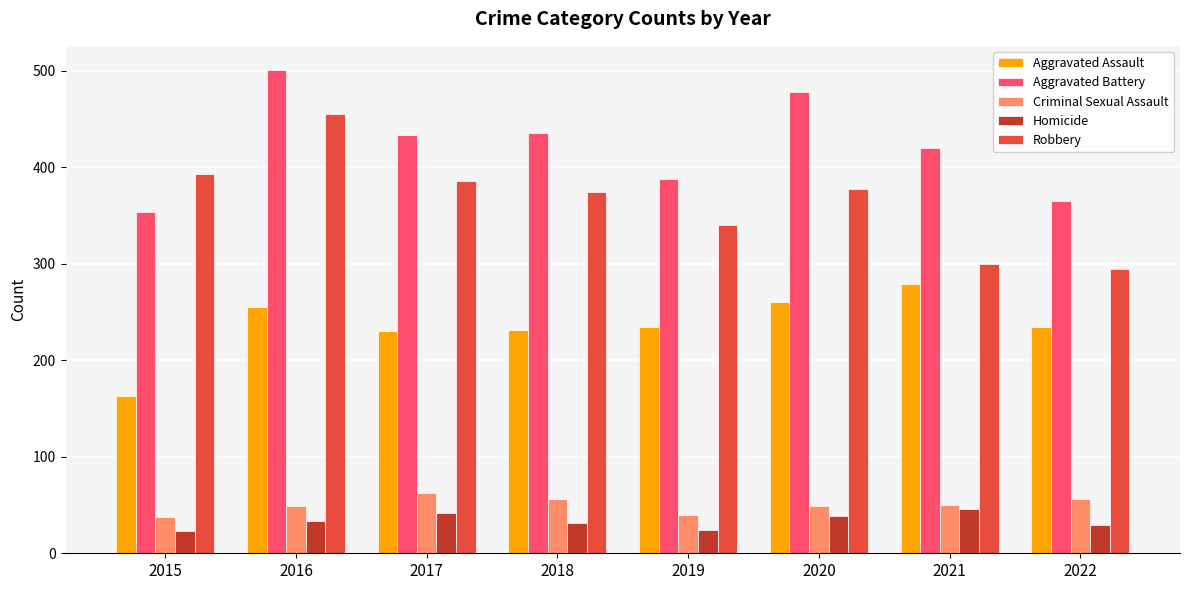

What is the total value across all series at 2019?

1027